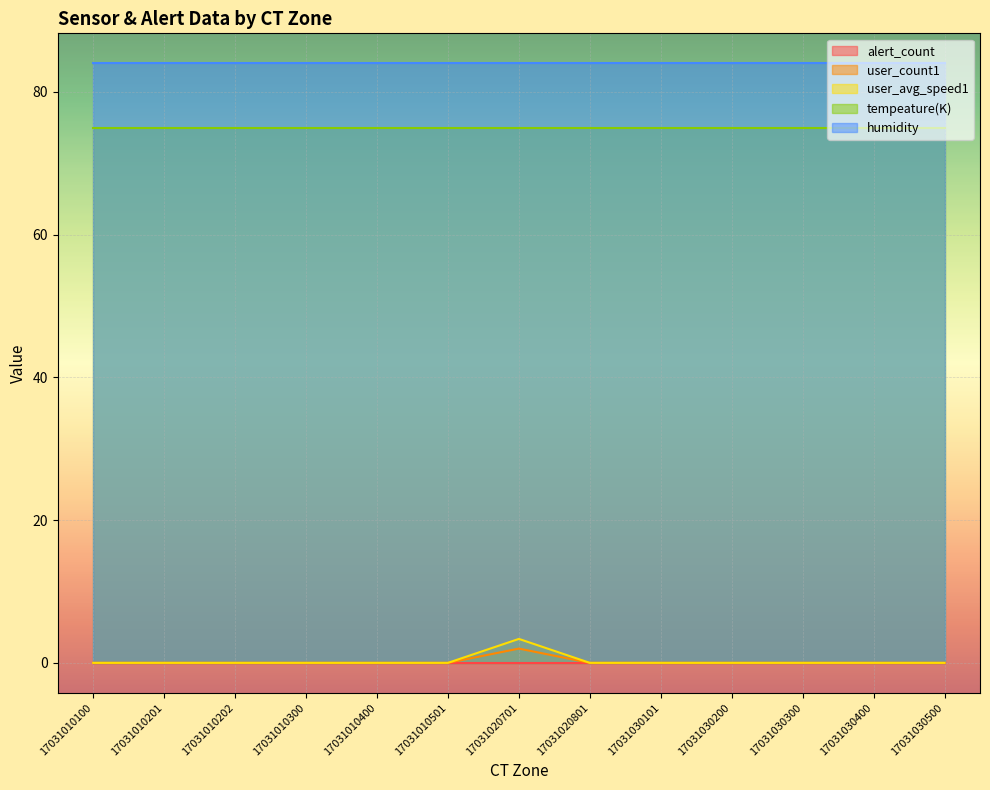

How many interior local peaks does the user_avg_speed1 series have?

1